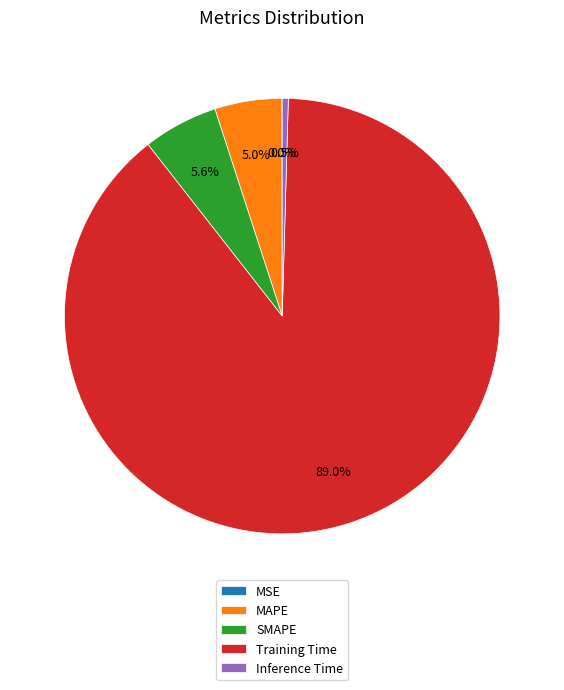

Is there any slice that represents more than half of the pie?

Yes